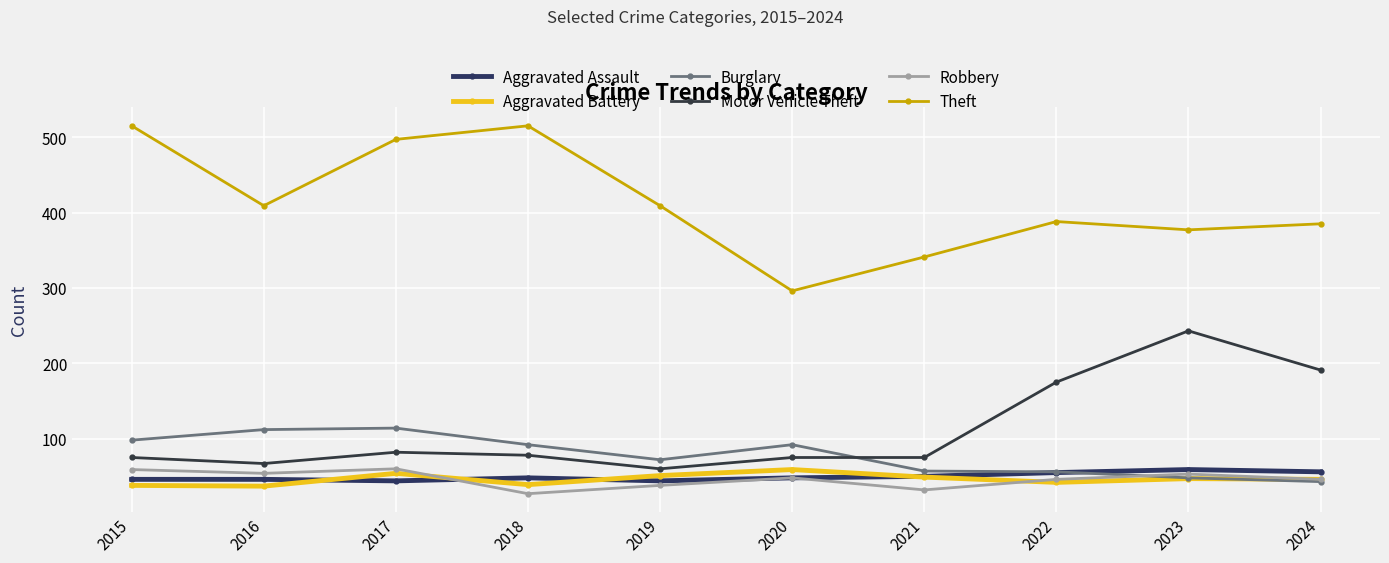

How many lines are shown in the chart?

6